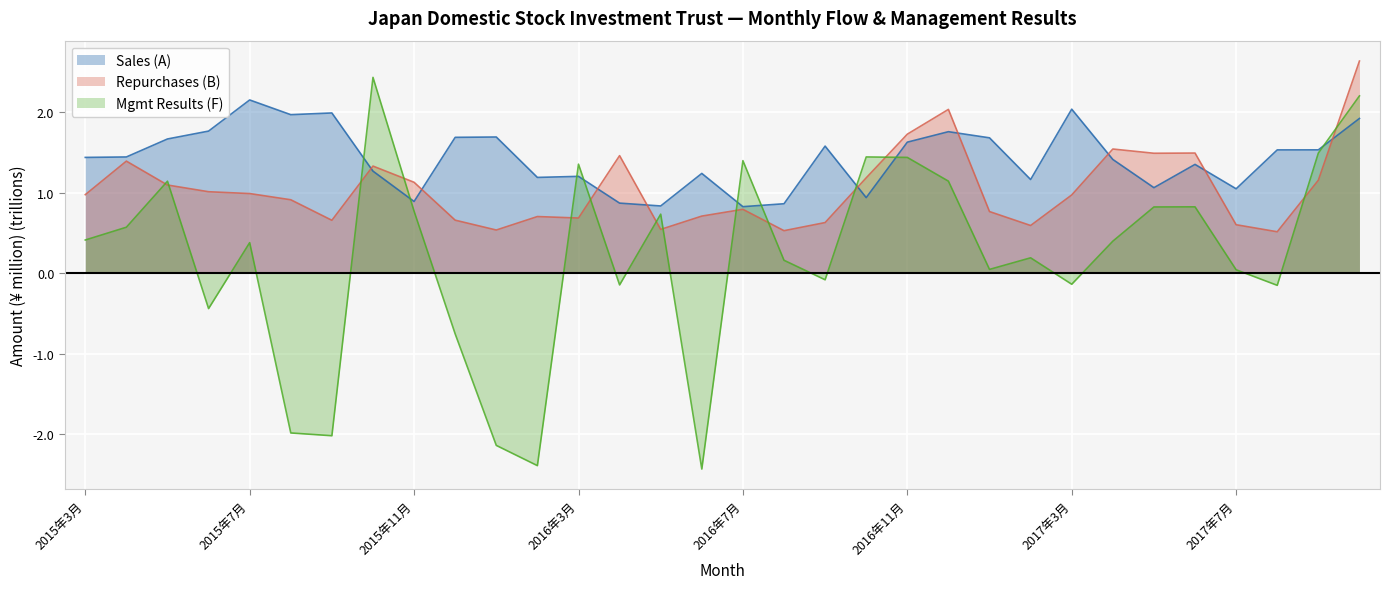

How many lines are shown in the chart?

3